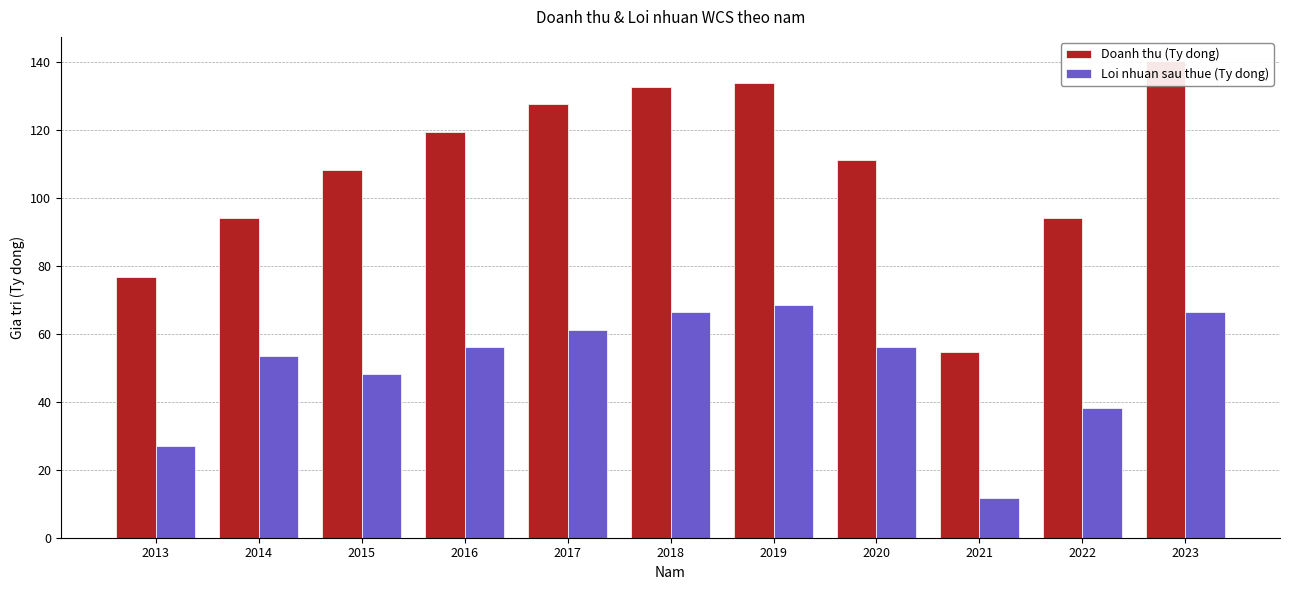

Which series has the largest range (max minus min)?

Doanh thu (Ty dong)